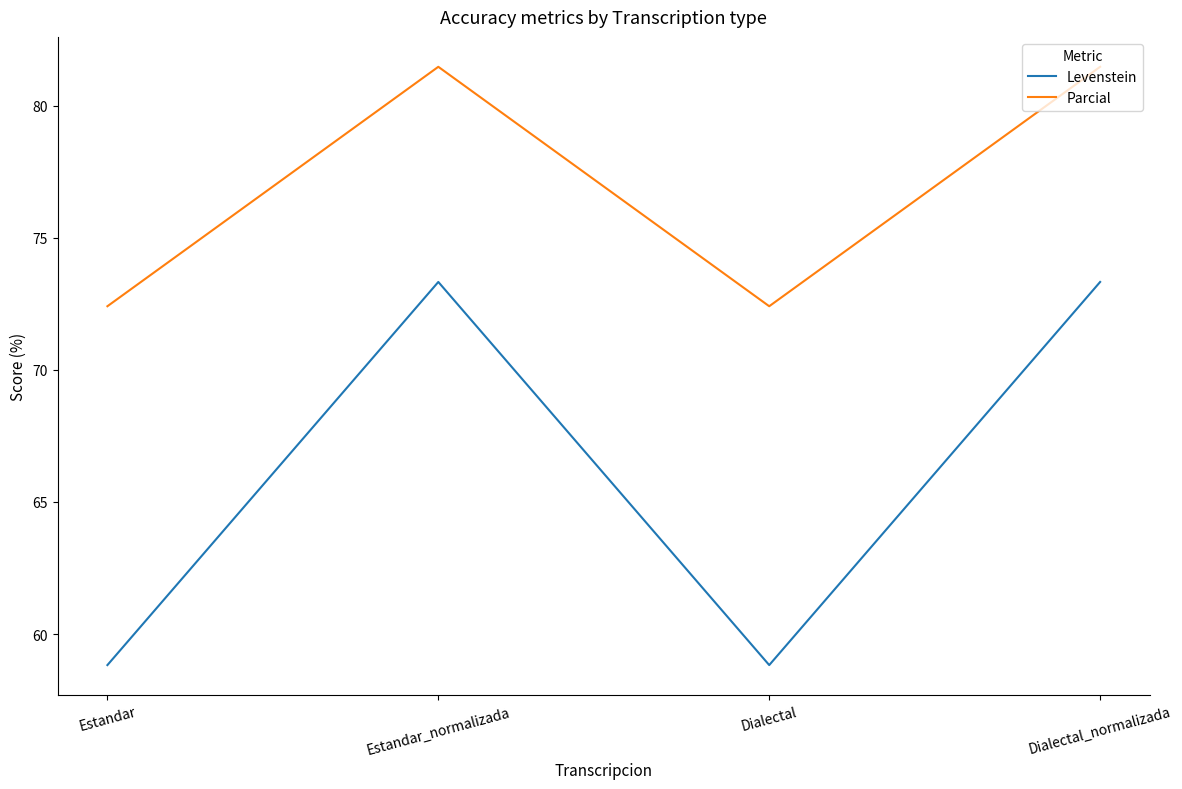

What position from the right is Dialectal_normalizada?

1